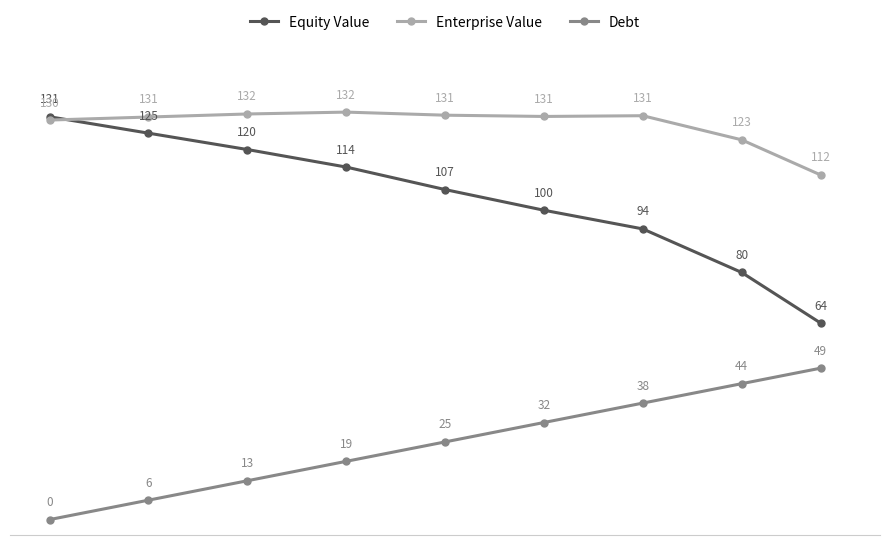

Which series has the widest spread of values?

Equity Value